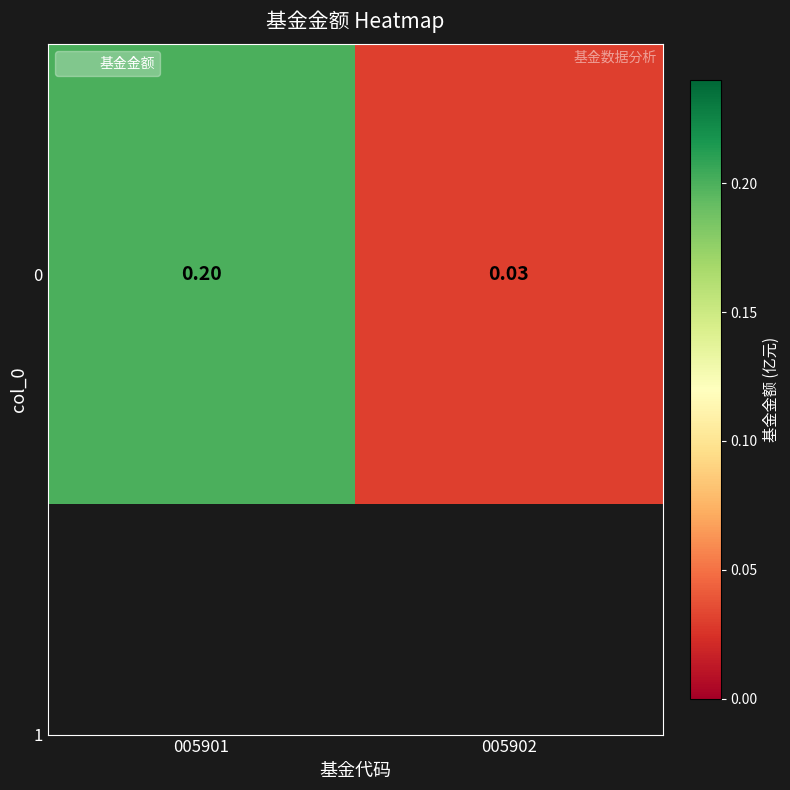

Is it true that the value at 005901 is 0.1?

False